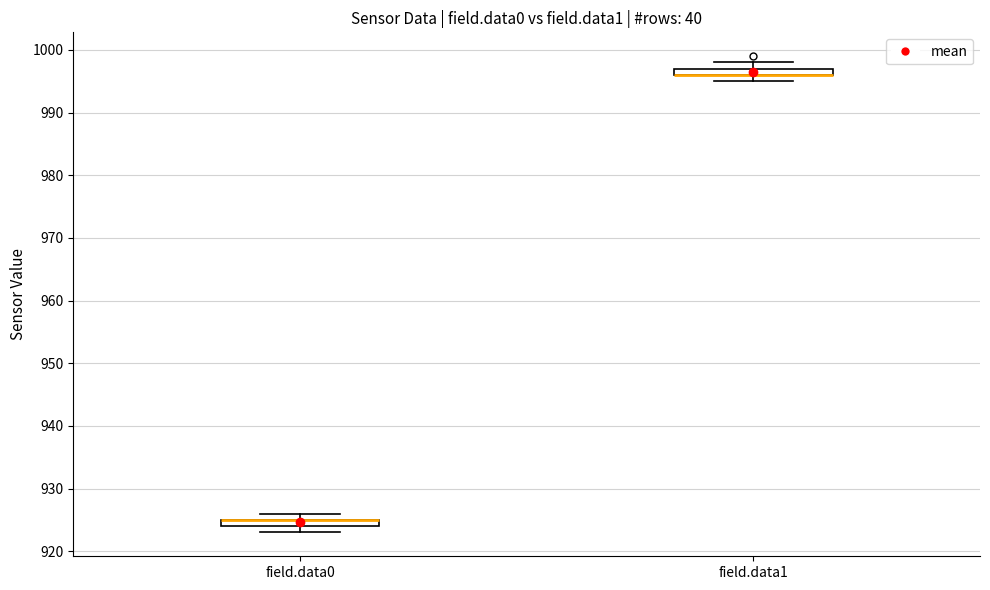

Where is the lower edge of the box for field.data0 on the y-axis? The values are not printed on the chart, so give them approximately, as read against the axis.

924